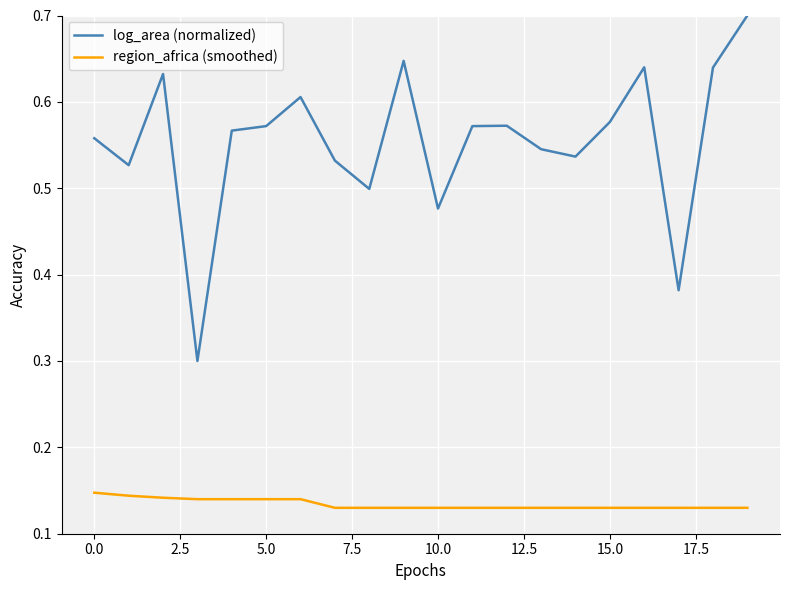

How many region_africa (smoothed) values are between 0 and 1?

20